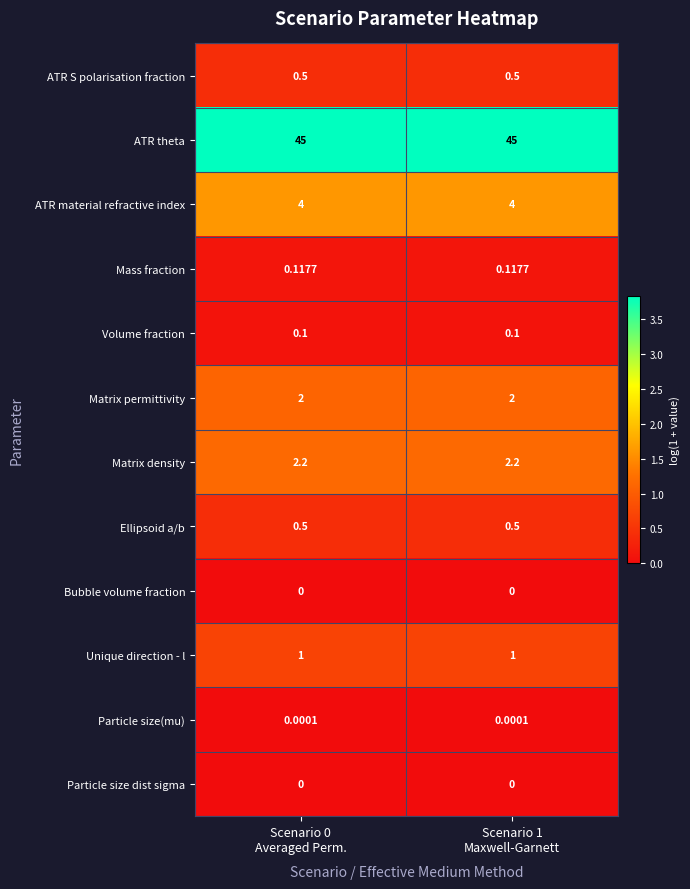

Which series has the largest total across all categories?

ATR theta